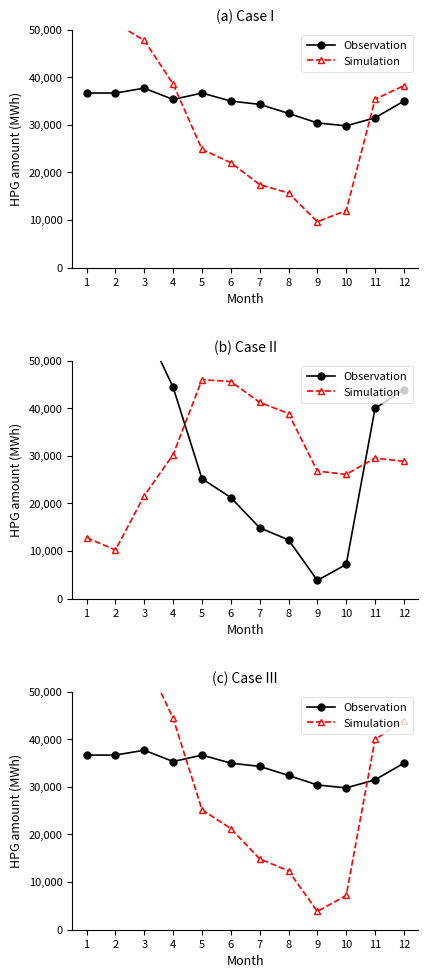

At how many categories does at least one series exceed 43374?

5